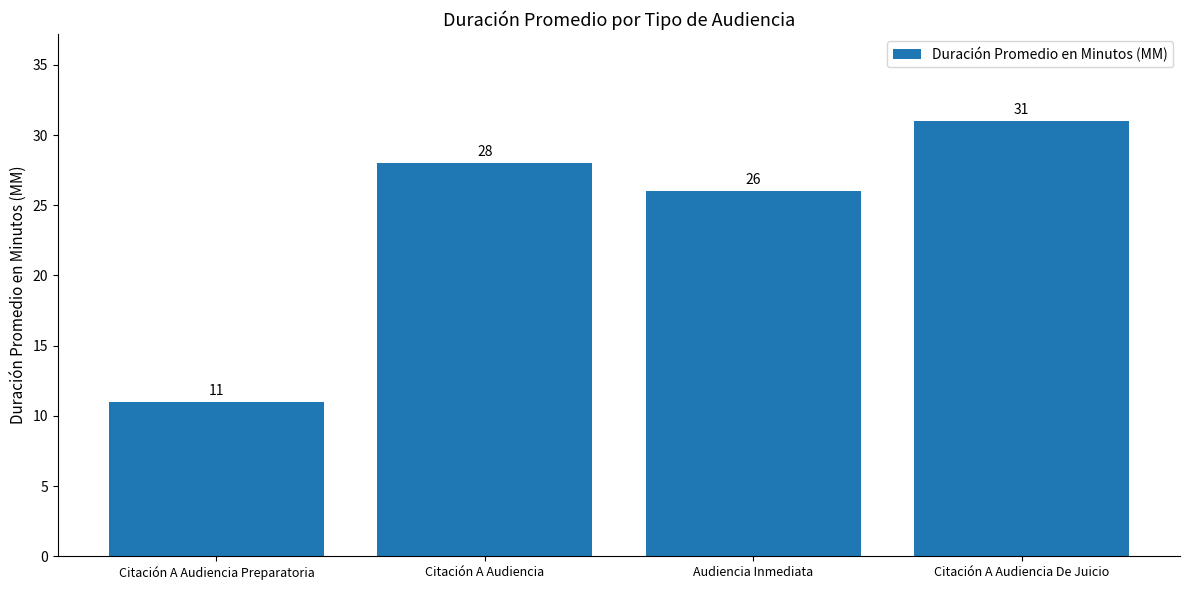

What is the difference between the maximum and minimum values?

20